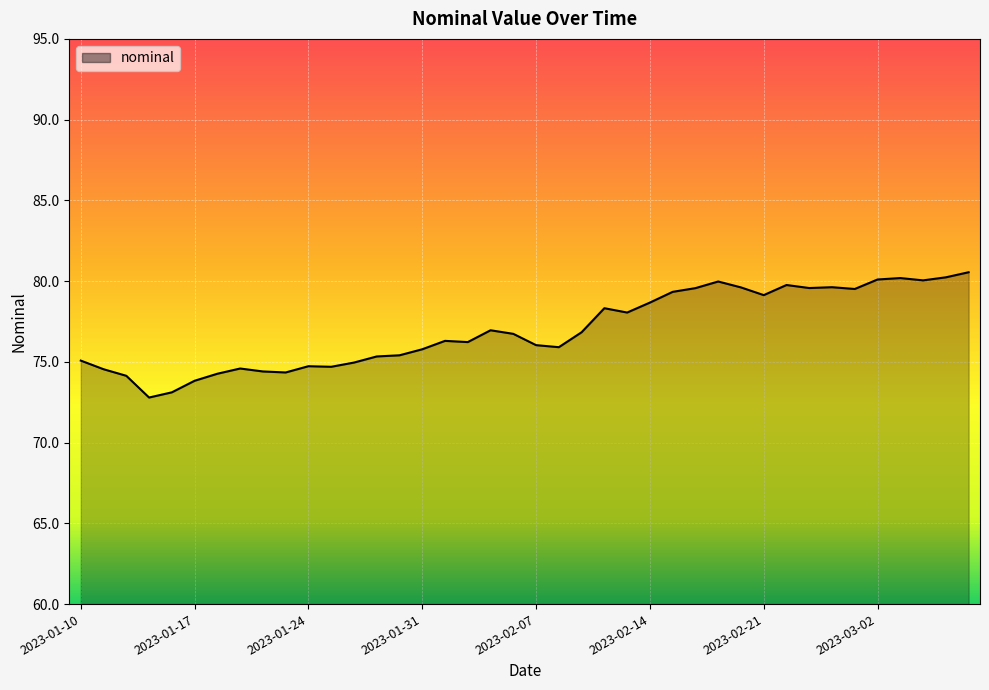

What is the greatest value displayed?

80.5